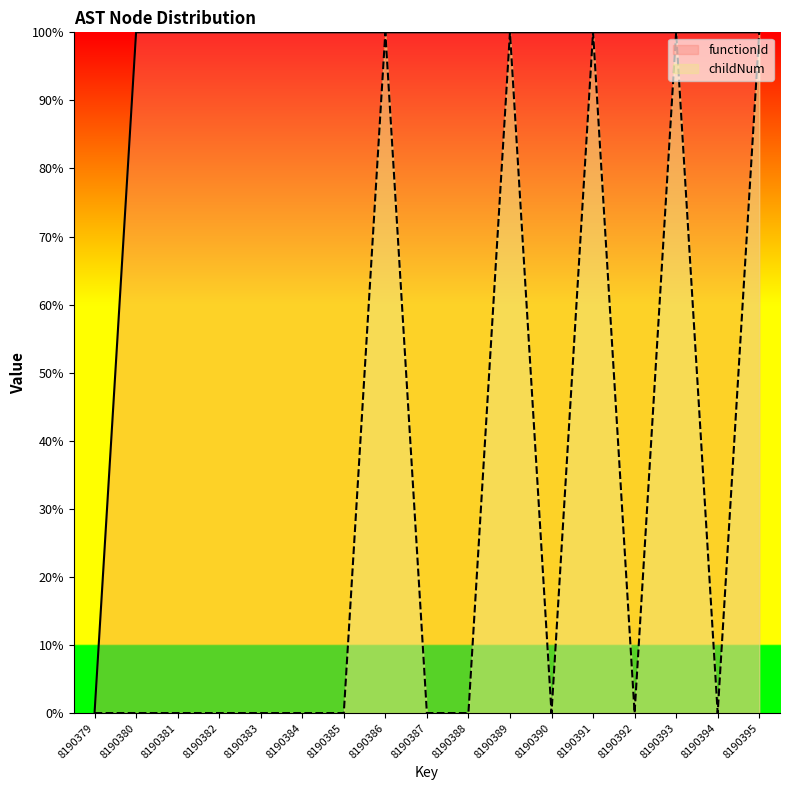

Does the chart have visible grid lines?

No